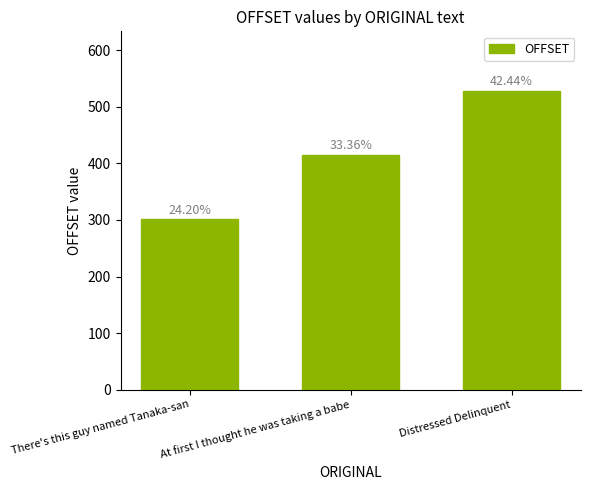

At which label does the data first exceed 415?

Distressed Delinquent